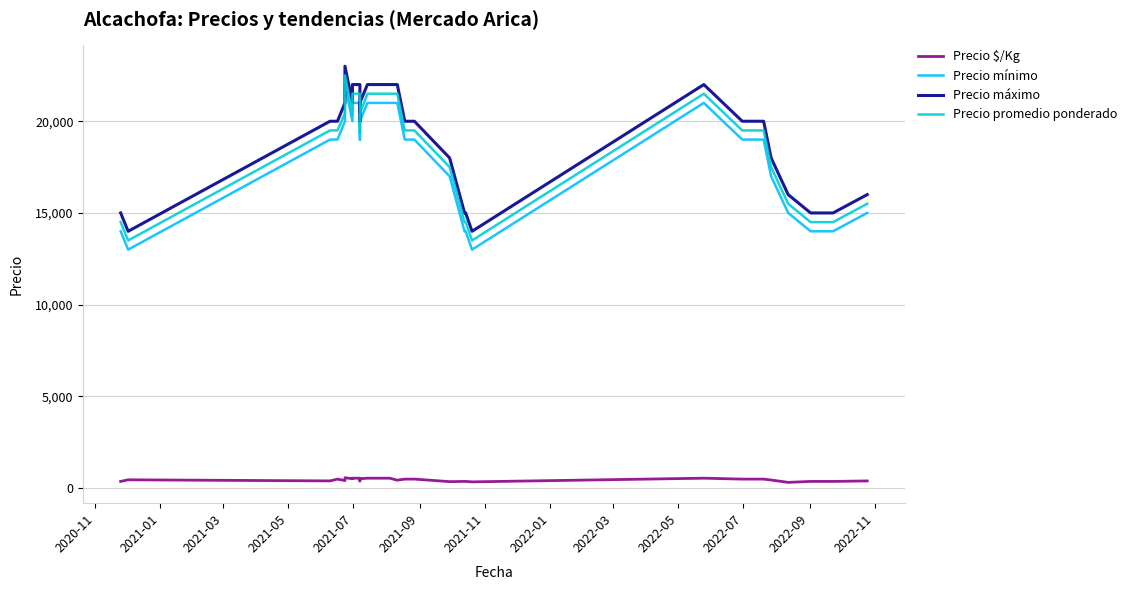

True or false: Precio promedio ponderado and Precio $/Kg cross at least once.

False